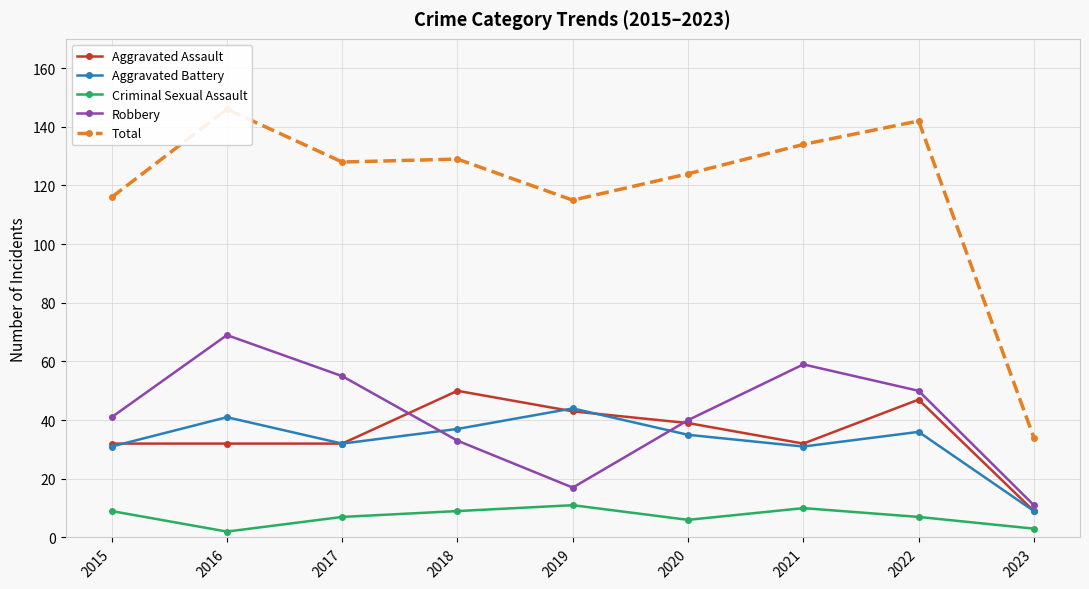

Which category has the highest value in the Total series?

2016